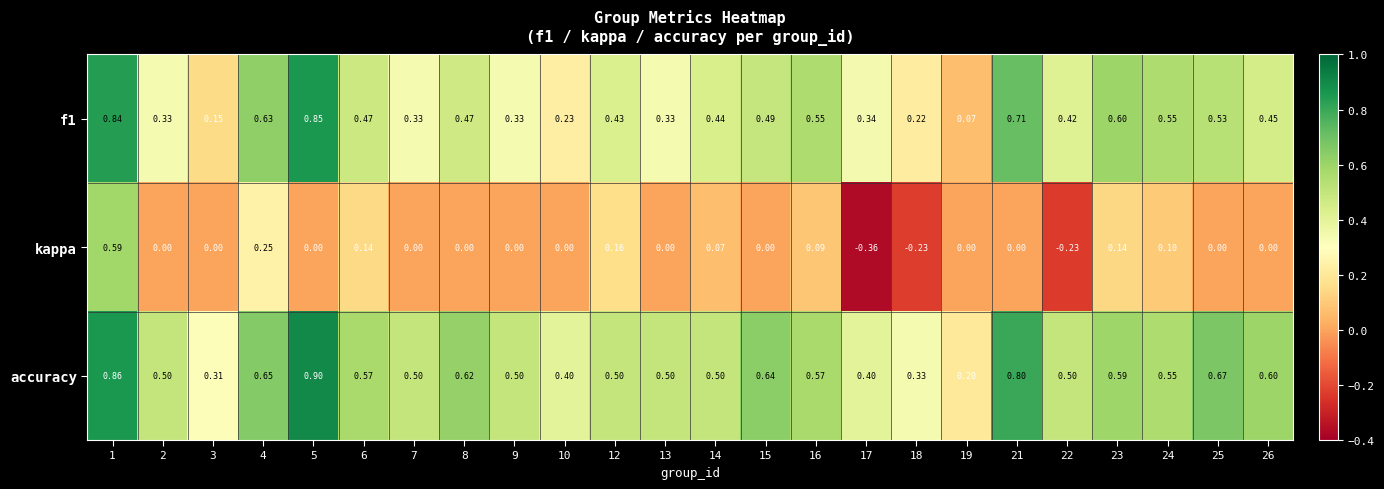

Count the number of categories in the chart.

24